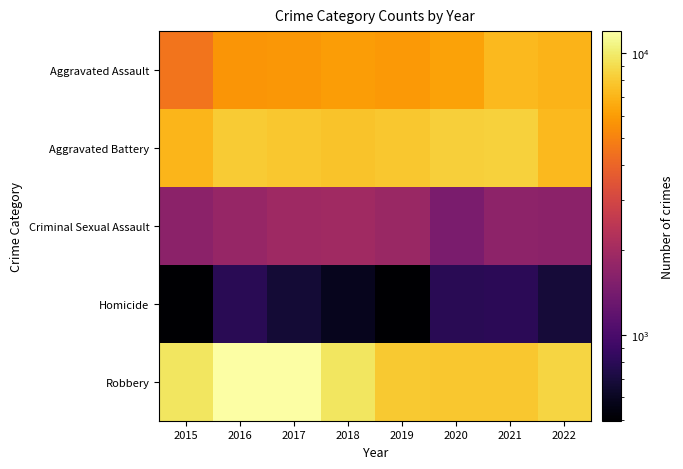

What is the smallest value displayed?

496